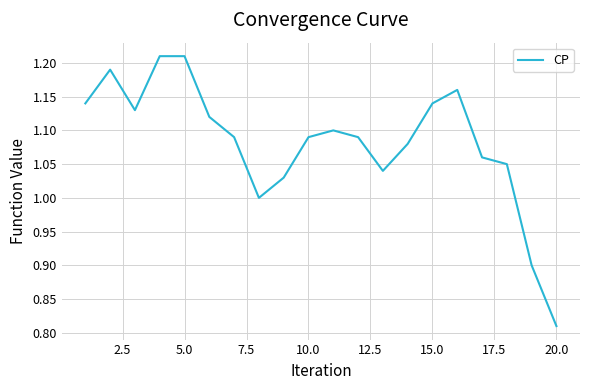

What is the difference between the maximum and minimum values?

0.4